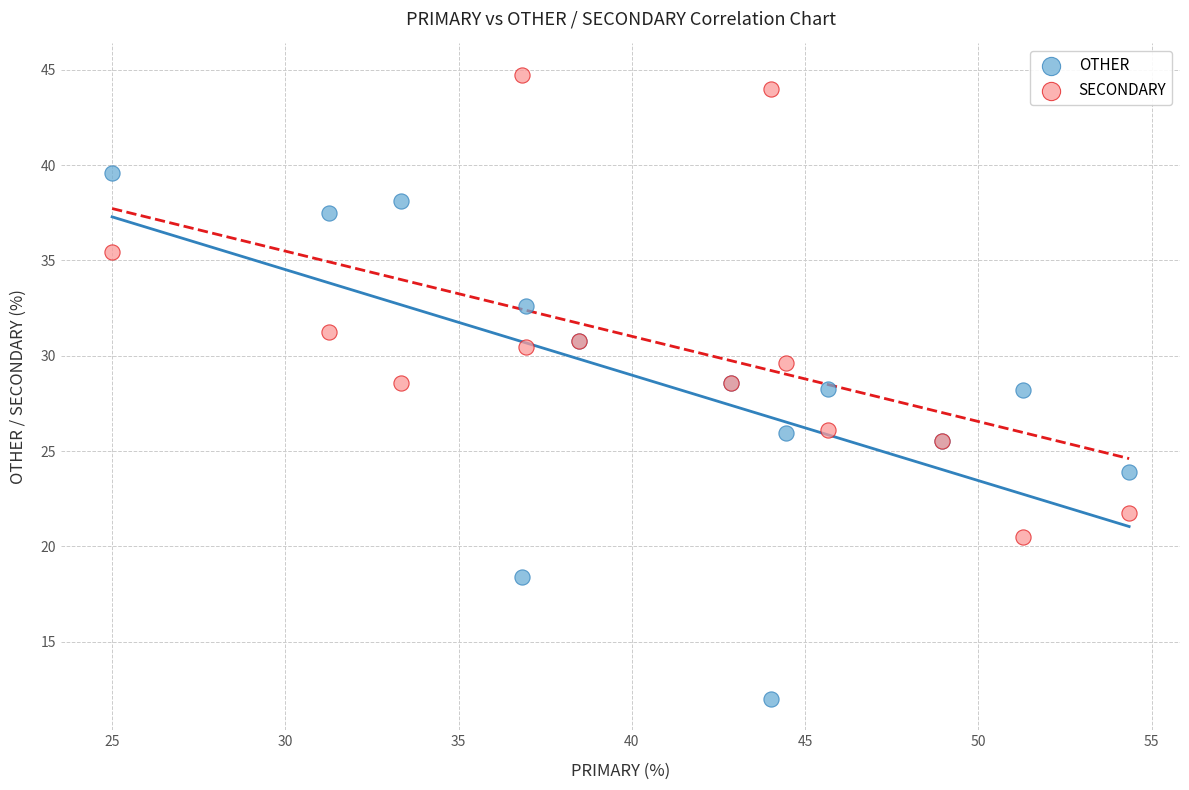

Which series contains the highest Y value?

SECONDARY